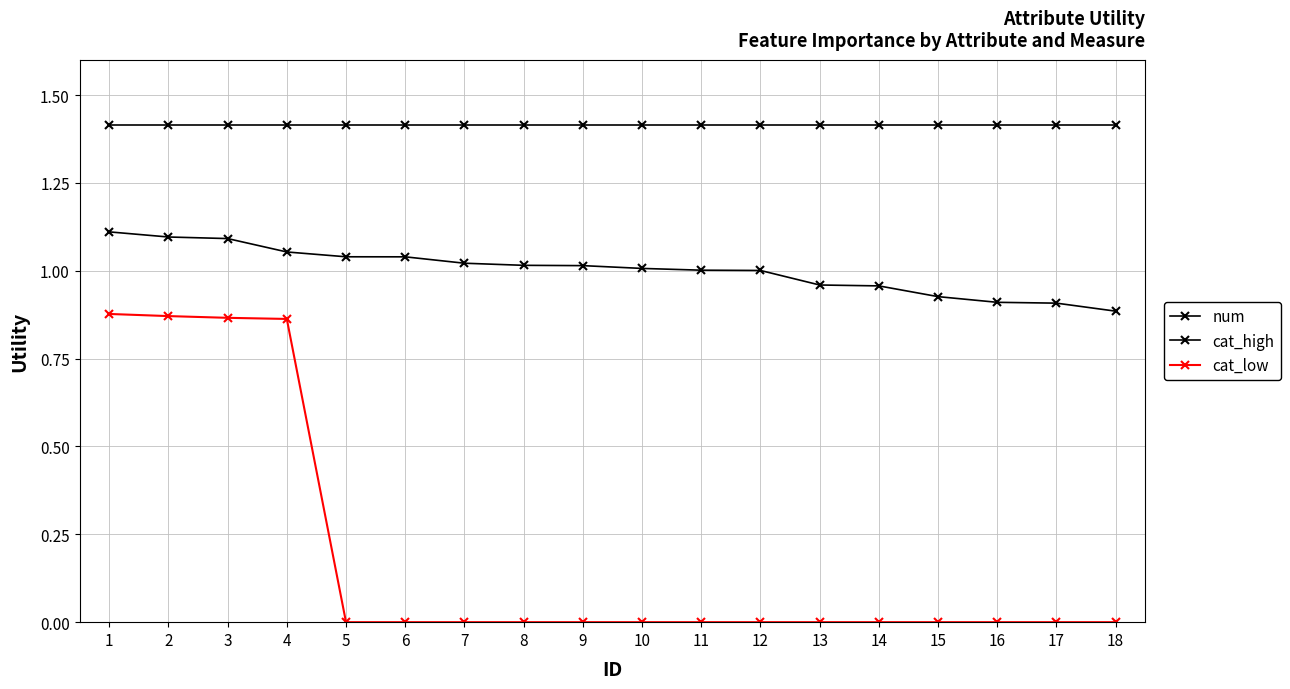

What is the difference between the second highest and second lowest values in the cat_high series?

0.2